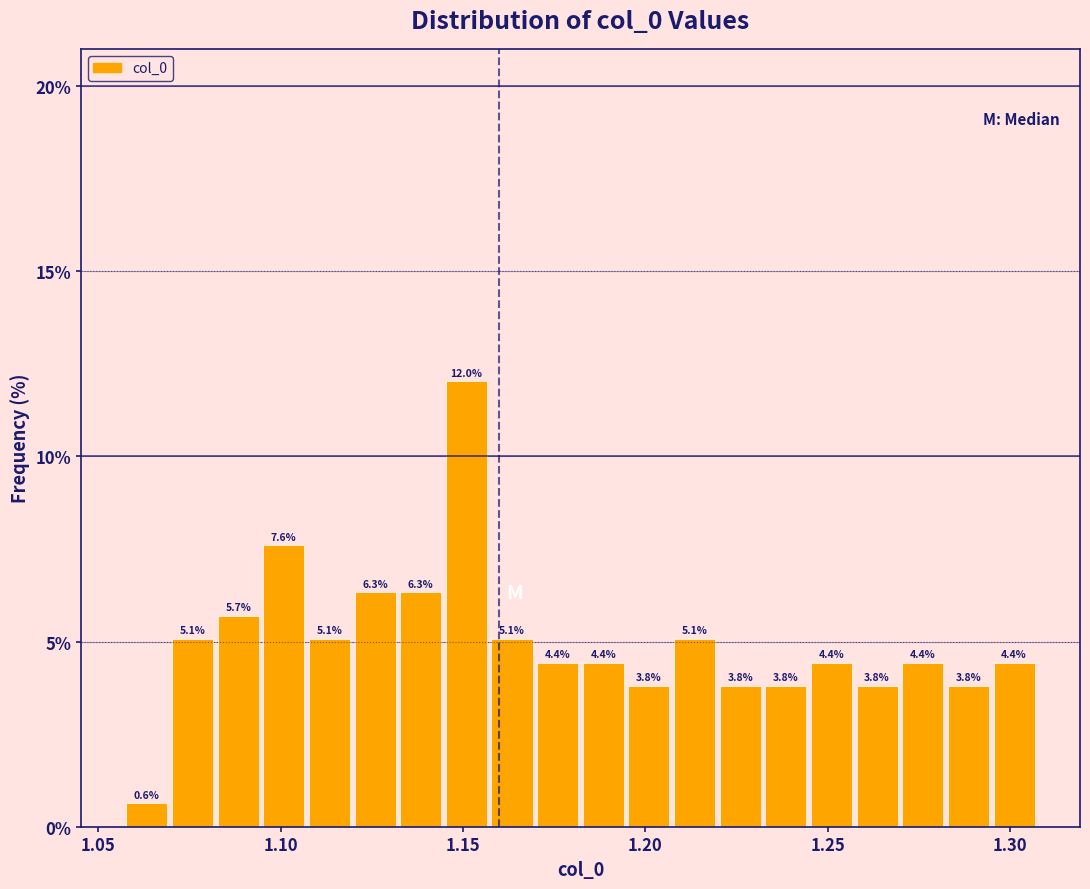

Read against the x-axis, roughly where is the centre of the tallest bar?

1.150